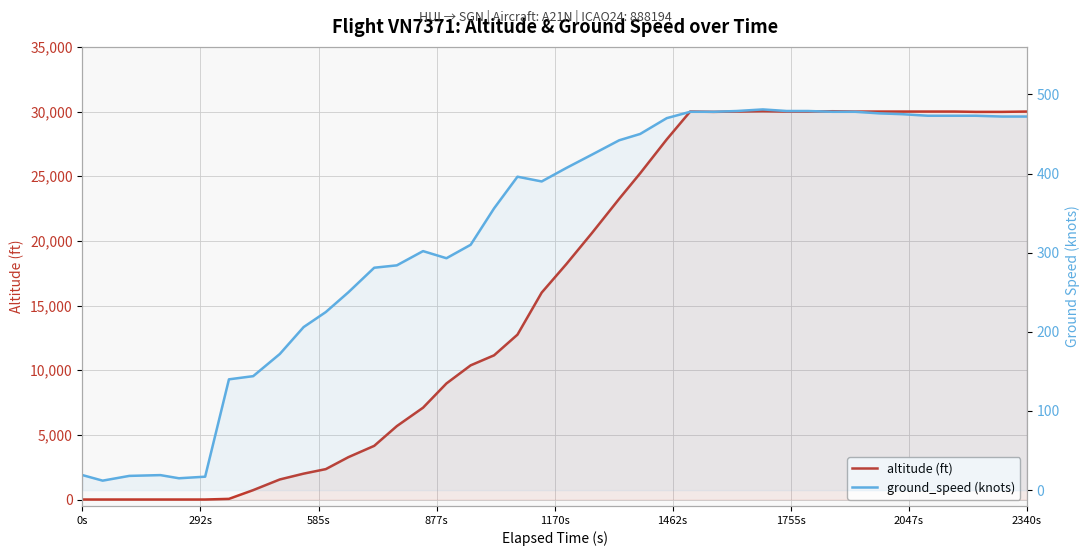

What is the value of the altitude point at the 32nd from the left?

30025